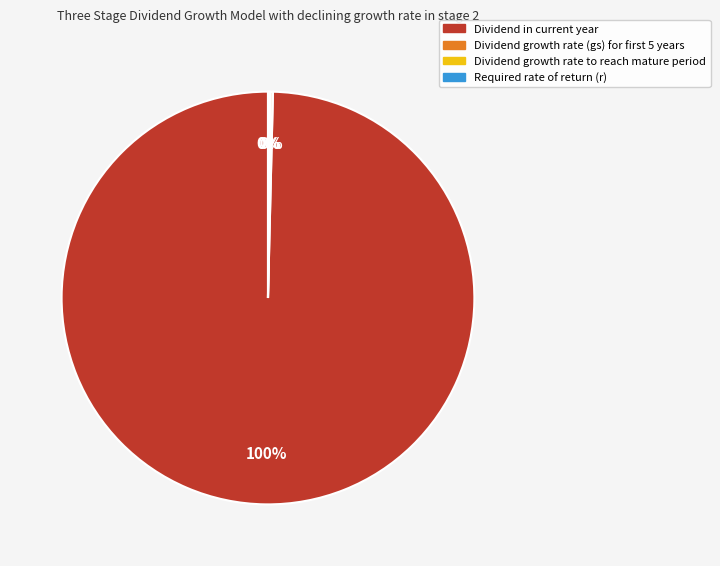

To the nearest percent, what is the difference between the largest and smallest slice percentages?

100%